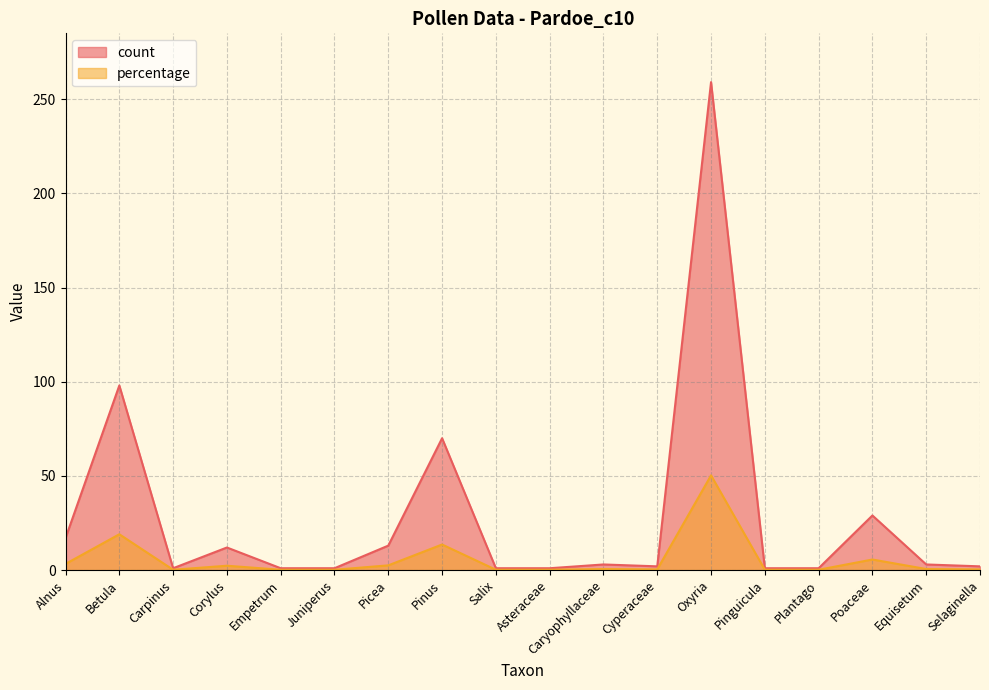

The count series shows 1.0 at Salix. True or false?

True